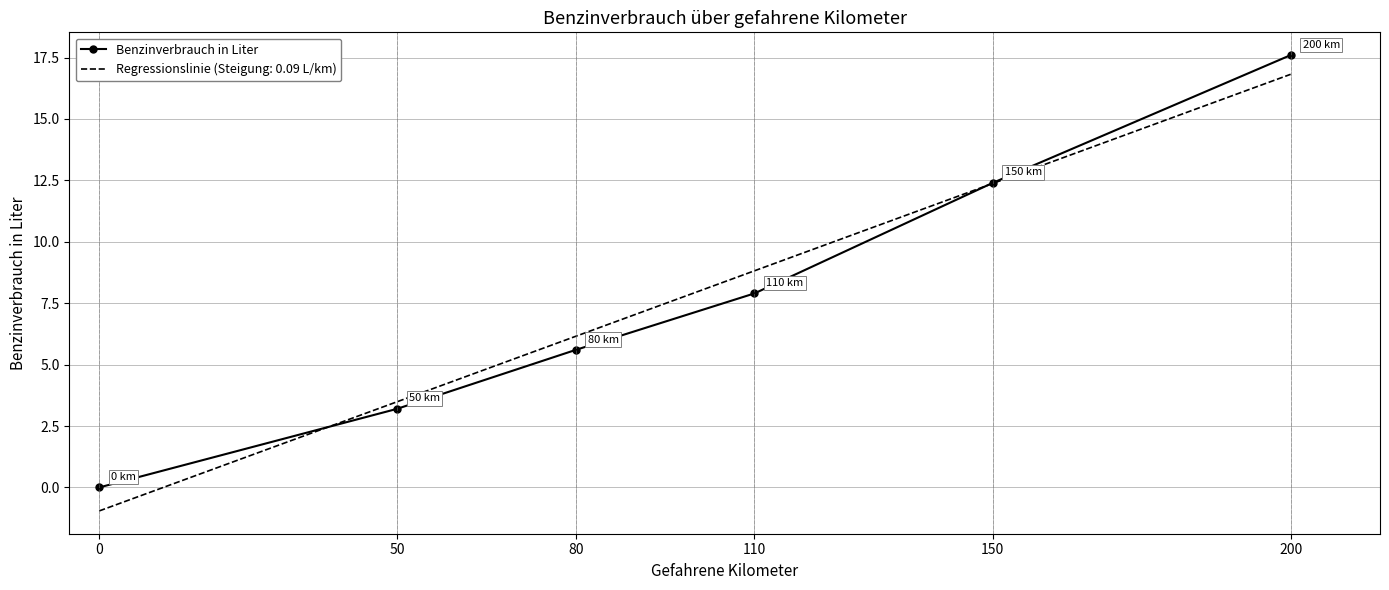

List the labels in order of Benzinverbrauch in Liter value, smallest first.

0, 50, 80, 110, 150, 200